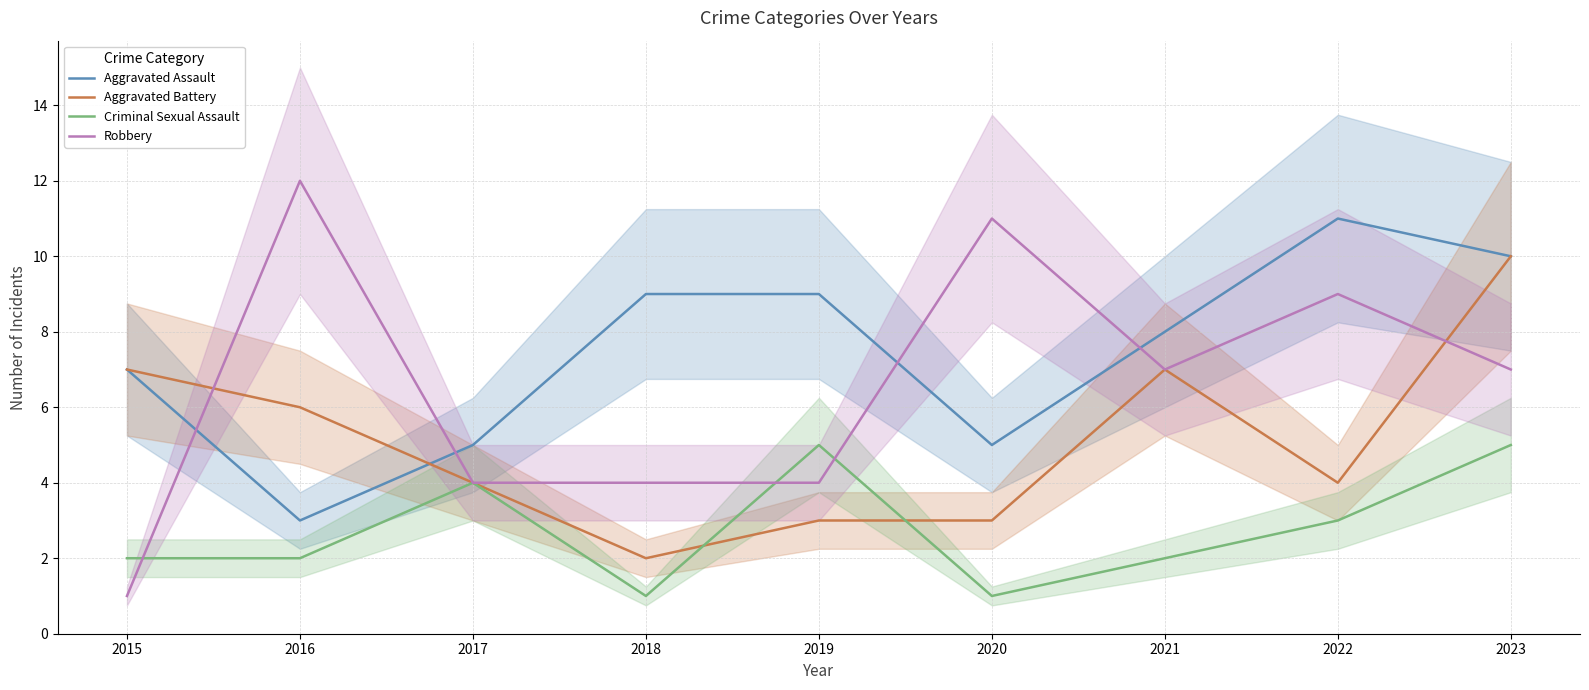

Is it true that Criminal Sexual Assault equals 8 at 2023?

False